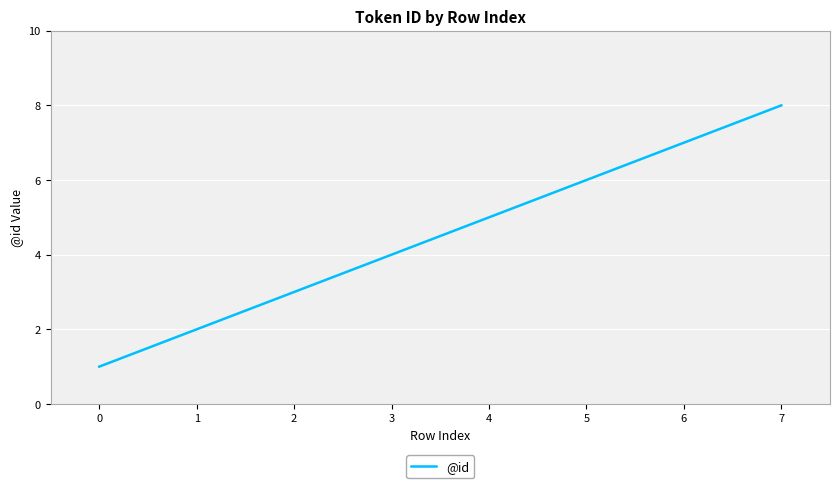

What is the change in value from 2 to 6?

+4